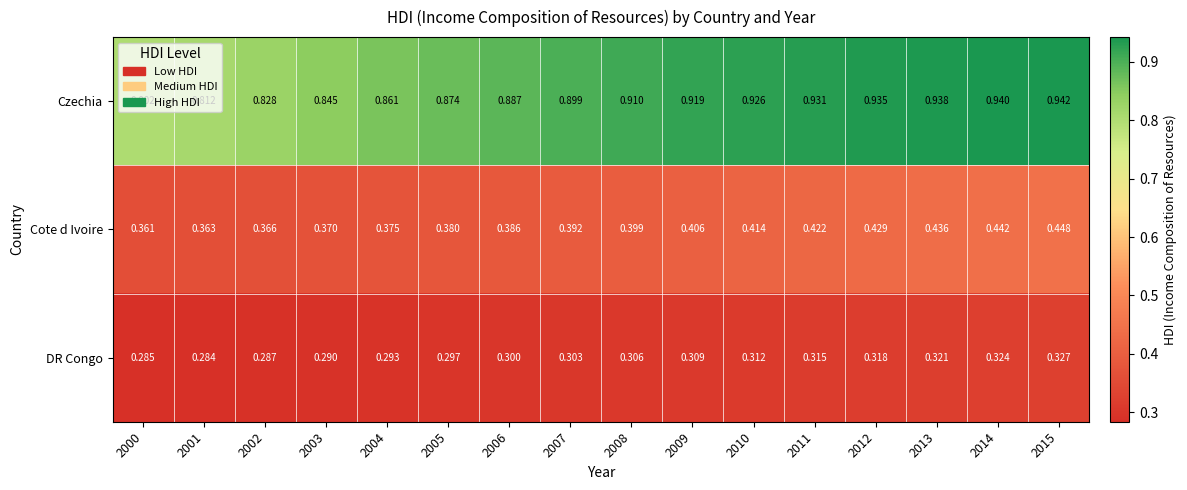

Is the value of Cote d Ivoire at 2004 greater than the value of DR Congo at 2002?

Yes